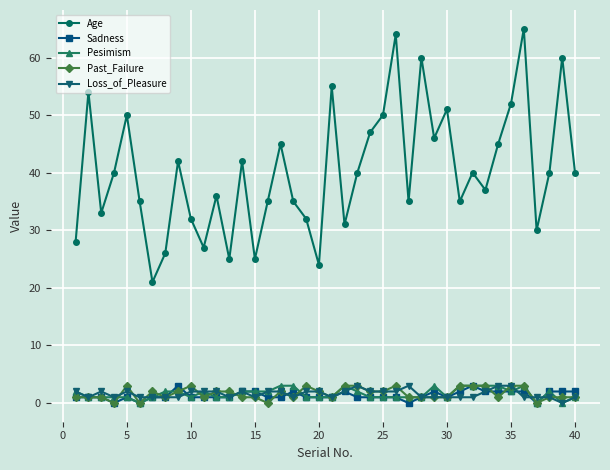

What is the greatest value displayed?

65